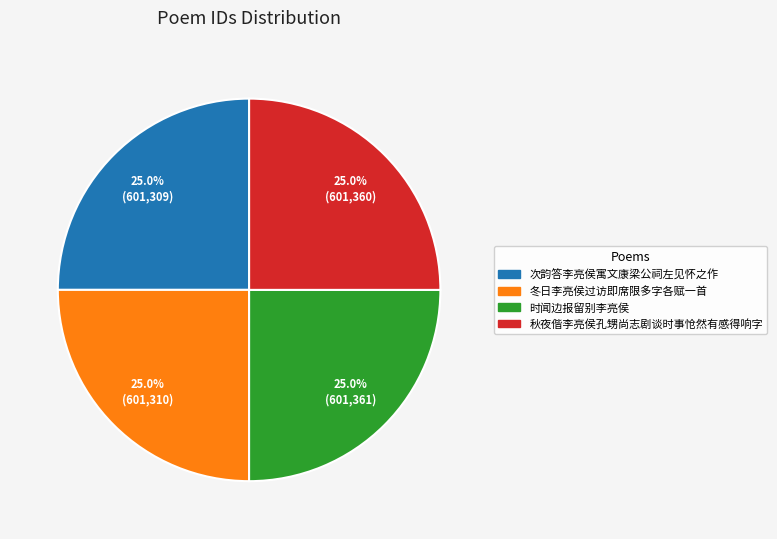

The 冬日李亮侯过访即席限多字各赋一首 slice represents 25% of the pie. True or false?

True